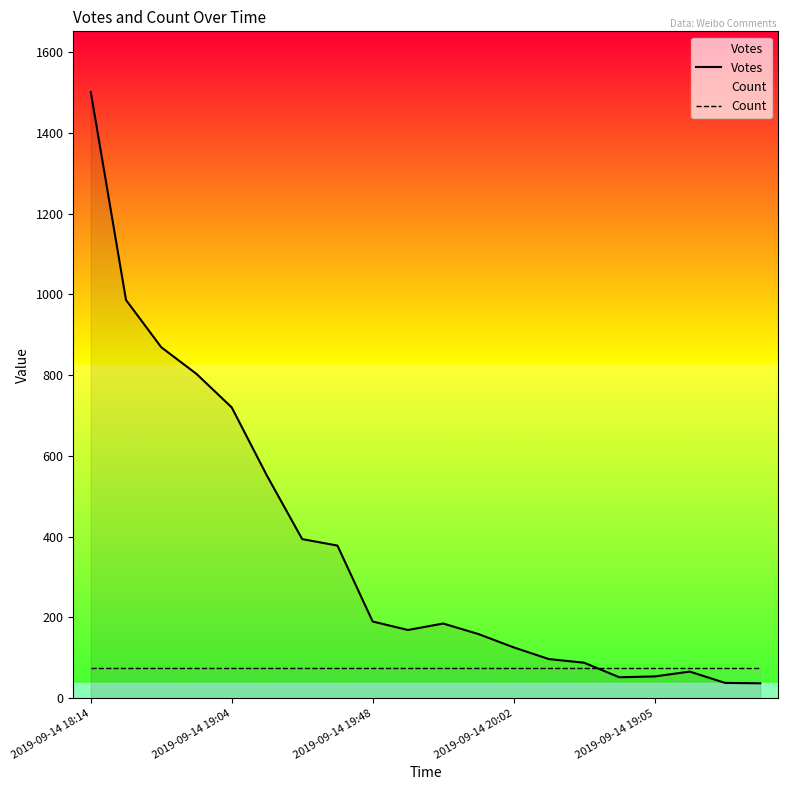

Where is the first local minimum for Votes?

9